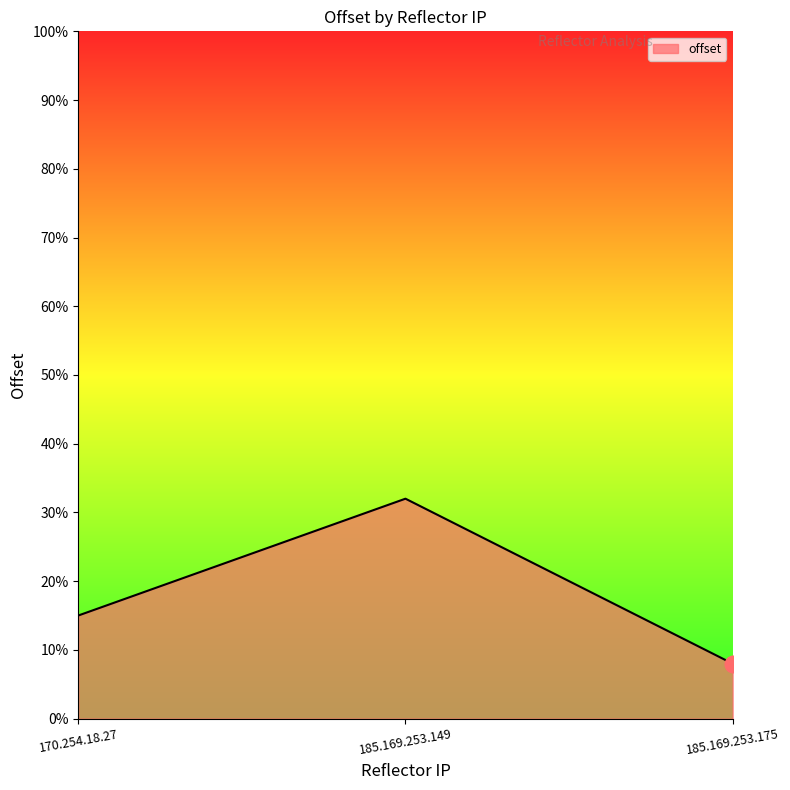

What is the change in value from 170.254.18.27 to 185.169.253.149?

+17